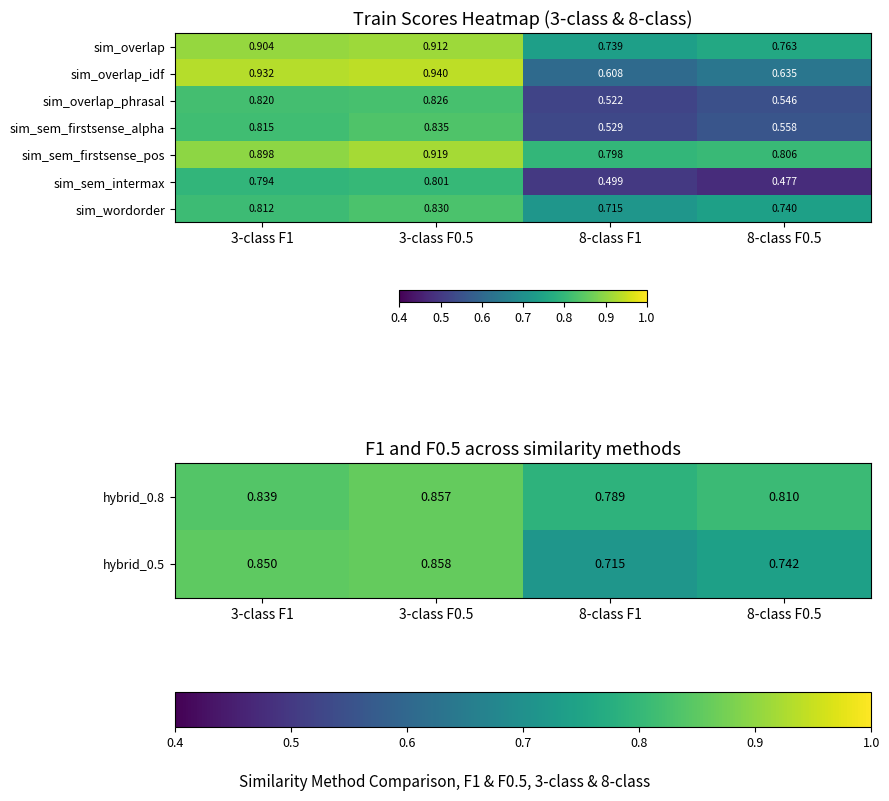

Which category has the lowest value in the sim_overlap_phrasal series?

8-class F1